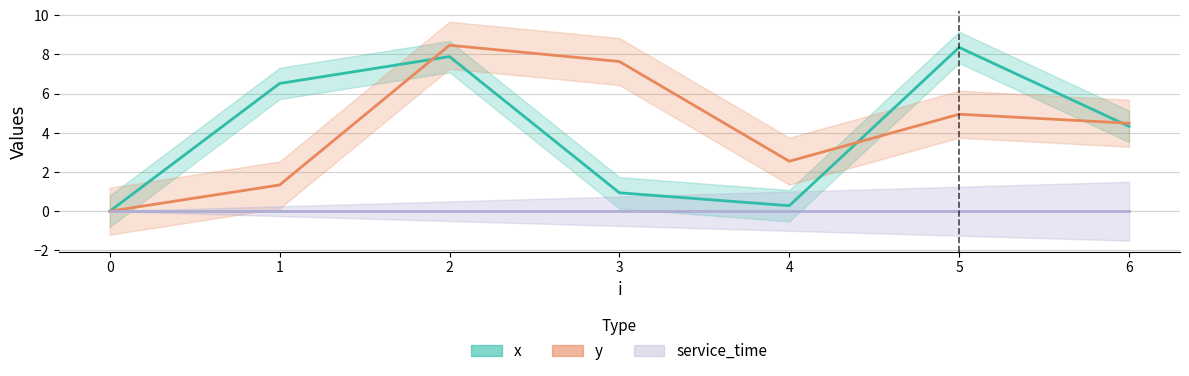

How many distinct data groups are displayed?

2